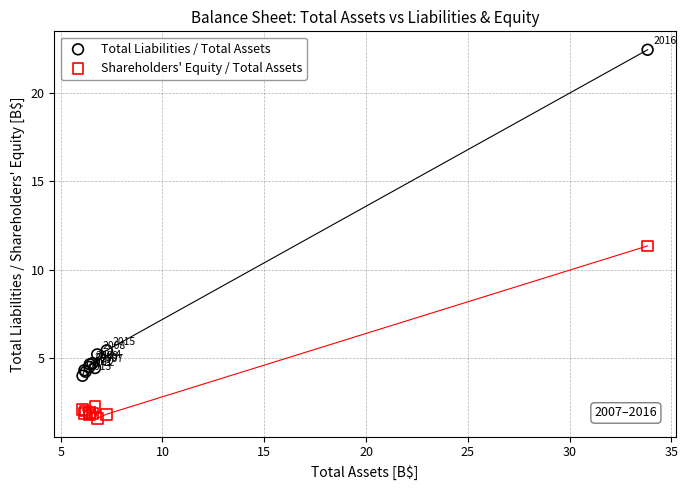

In the Shareholders' Equity / Total Assets series, what Y value is closest to 6?

2.2